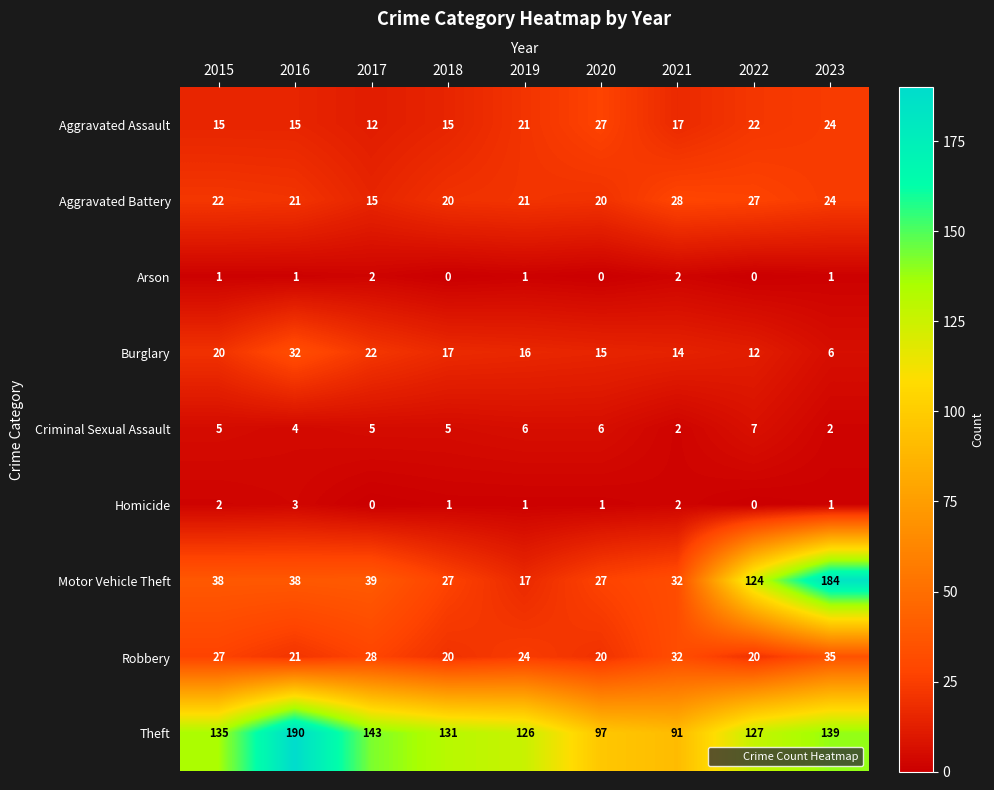

Which series has the widest spread of values?

Motor Vehicle Theft